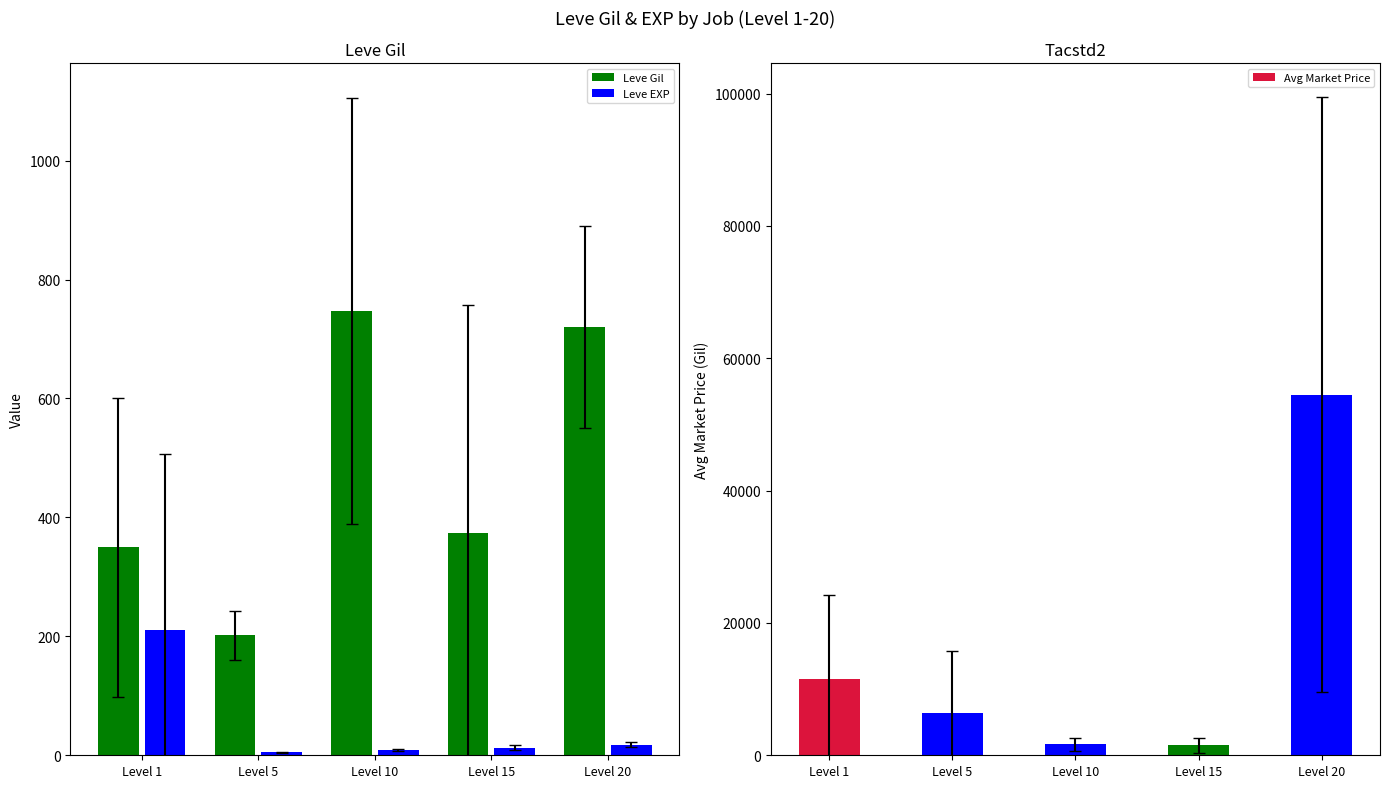

Does the chart contain stacked bars?

No